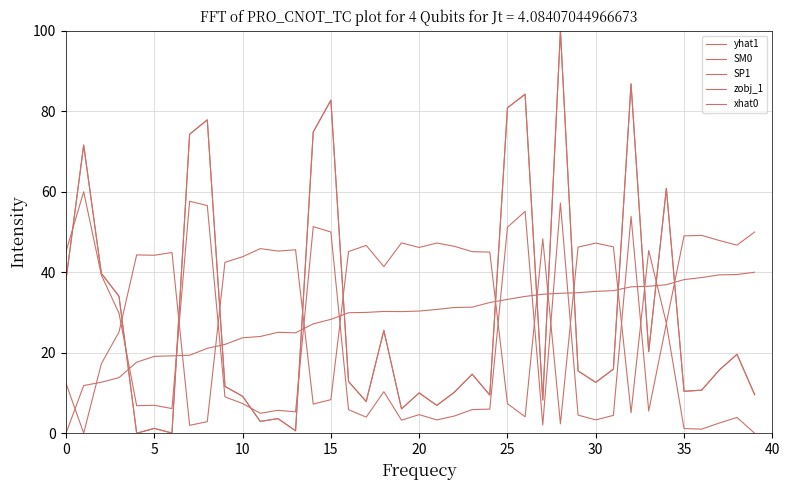

Which series has the largest total across all categories?

SM0